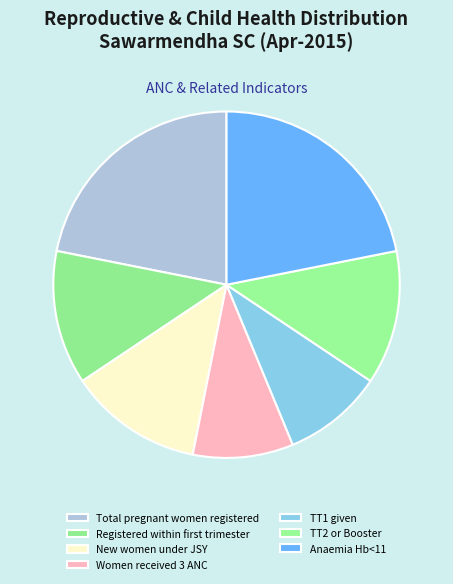

How many slices are in this pie chart?

7